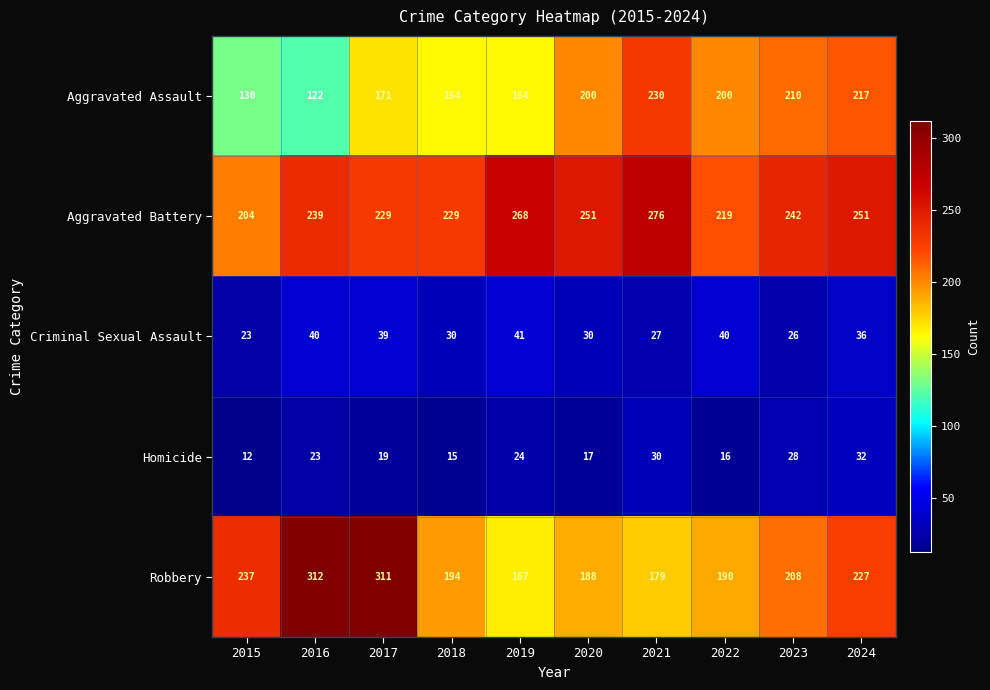

Where is Homicide nearest to the value 22?

2016